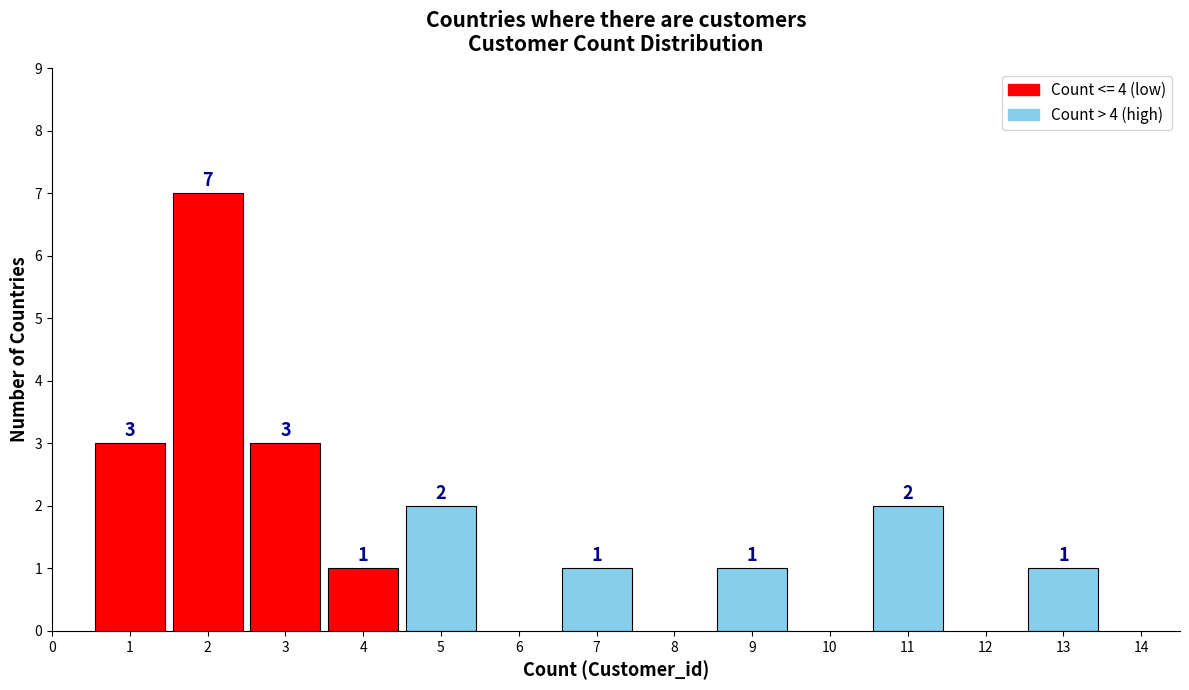

Reading right to left, list all the values displayed in this chart.

13=1	11=2	9=1	7=1	5=2	4=1	3=3	2=7	1=3